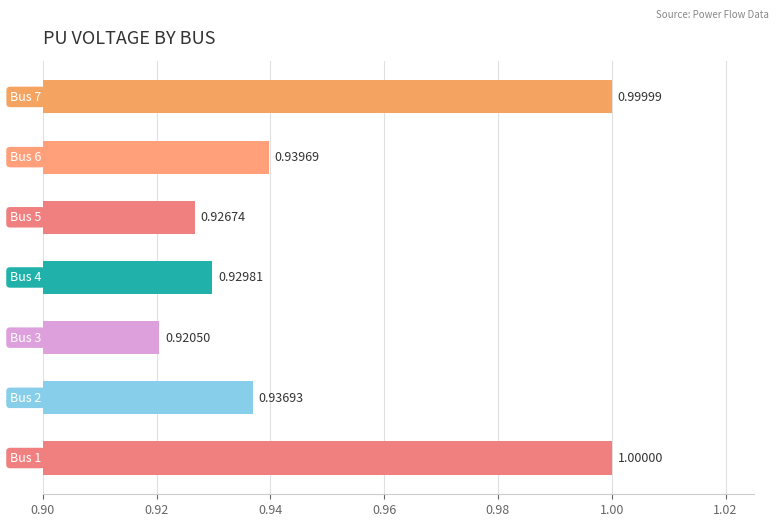

What is the greatest value displayed?

1.0